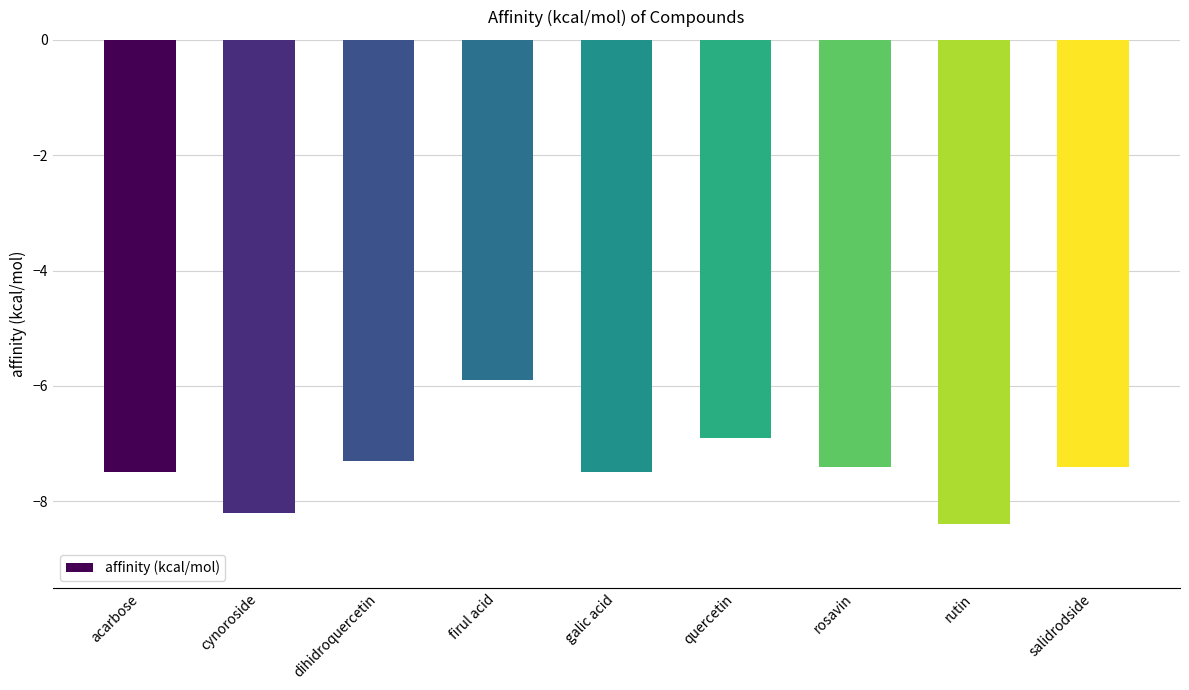

What is the difference between the maximum and minimum values?

2.5